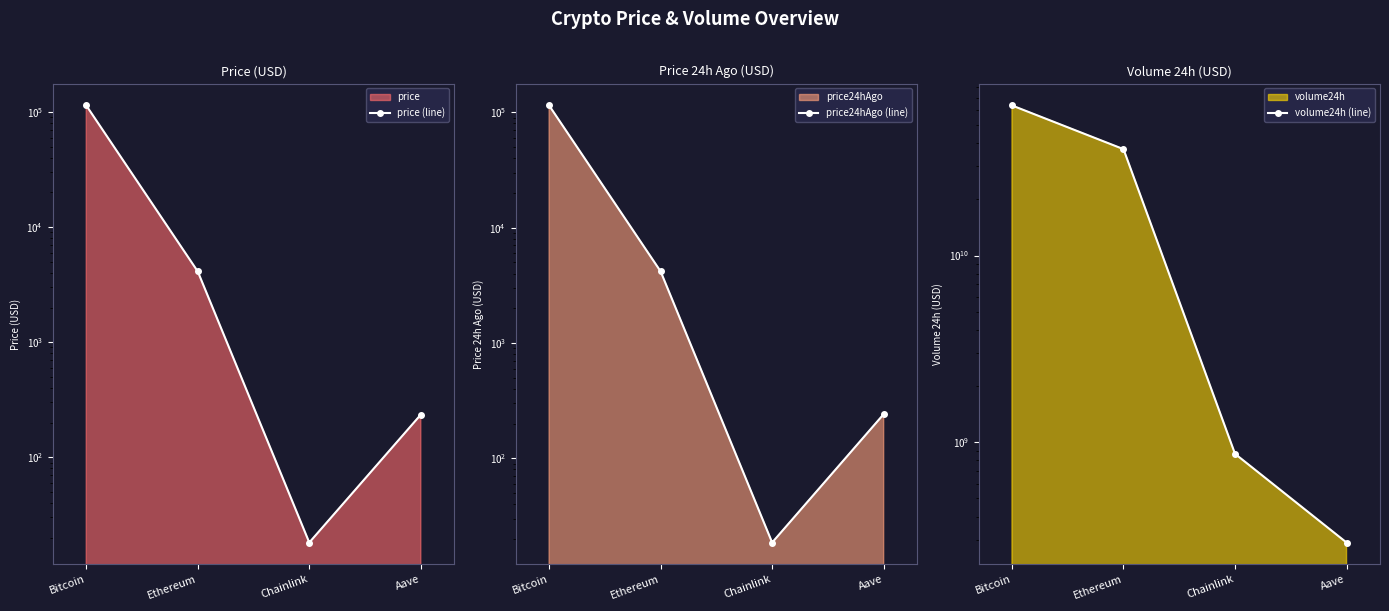

How many series are shown in this chart?

3